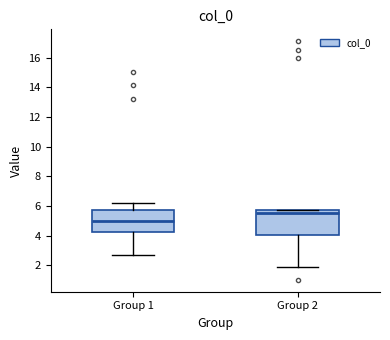

Reading left to right, transcribe this box plot: for each box, give where its median line is, the range the box spans, and where its two whiskers end, as read against the y-axis. The values are not printed on the chart, so give them approximately, as read against the axis.

Group 1: median 5.0, box 4.2 to 5.6, whiskers 2.6 to 6.2
Group 2: median 5.6 (just below the box's upper edge), box 4.0 to 5.6, whiskers 1.8 to 5.6